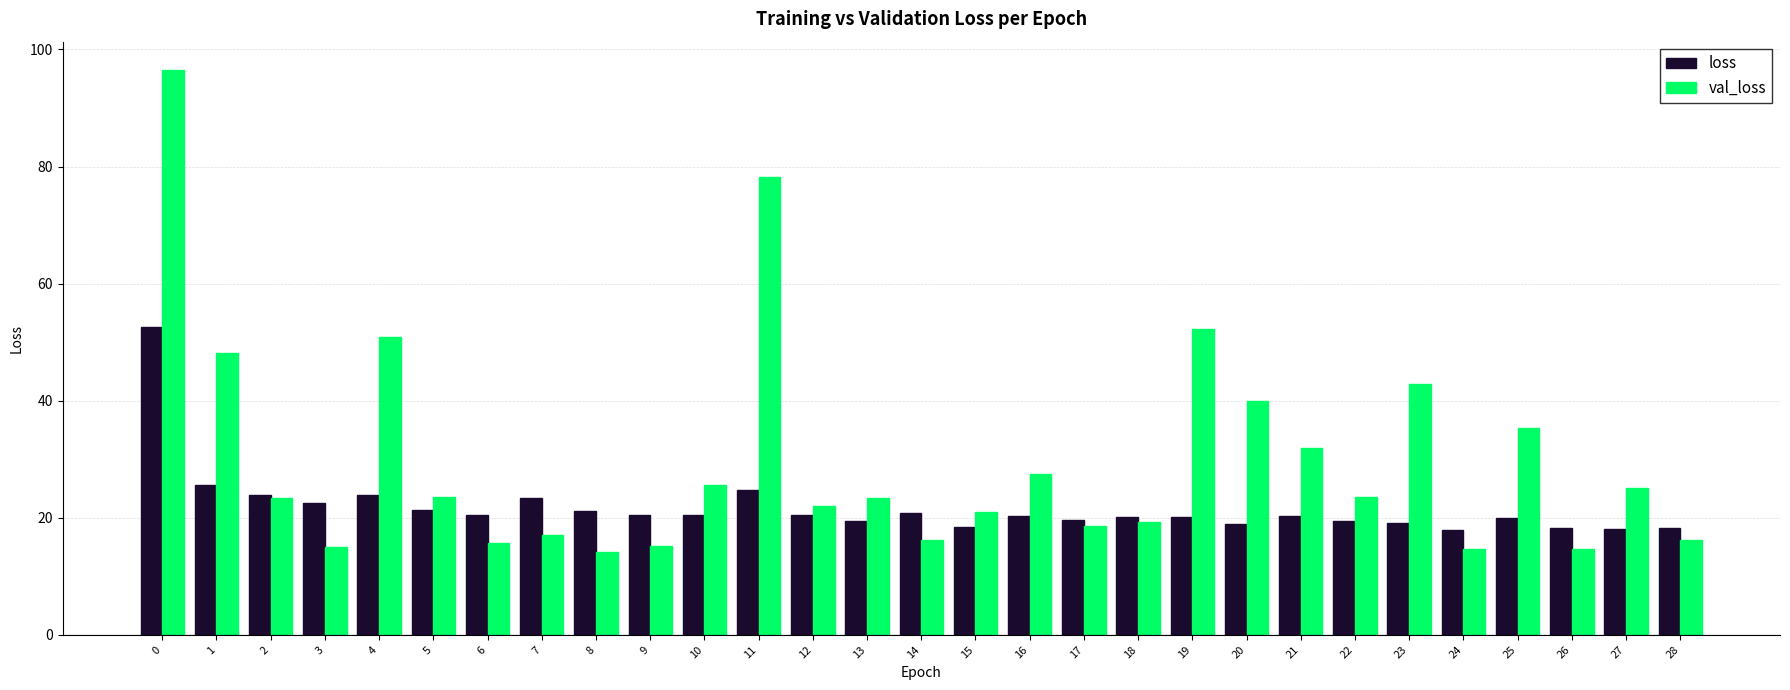

Rank the series at 4 from lowest to highest value.

loss, val_loss